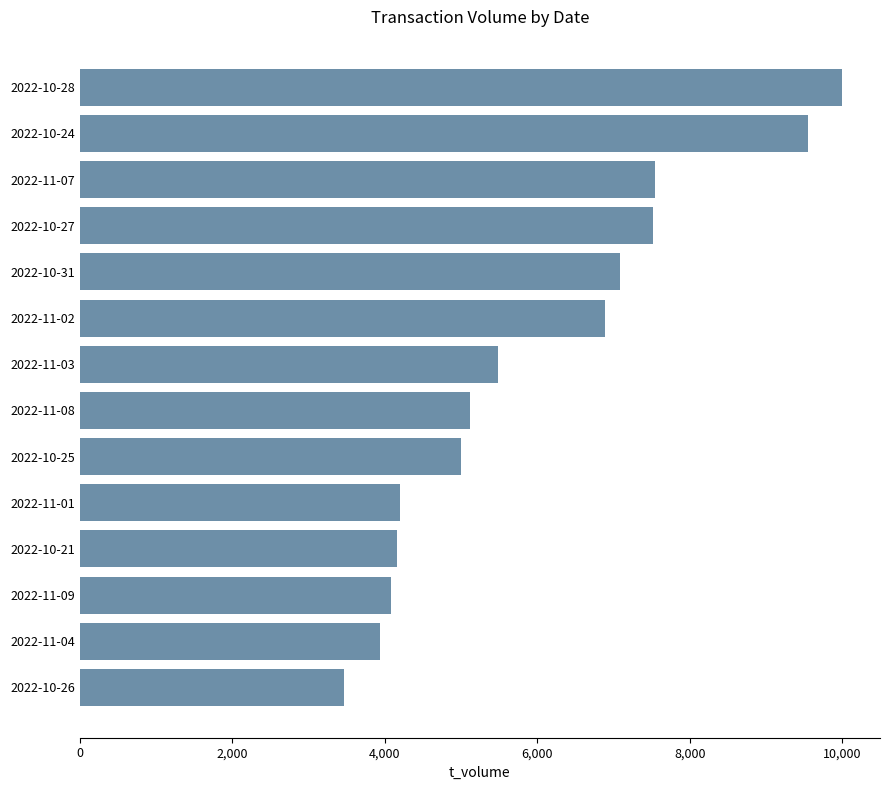

What is the maximum value shown in the chart?

9995